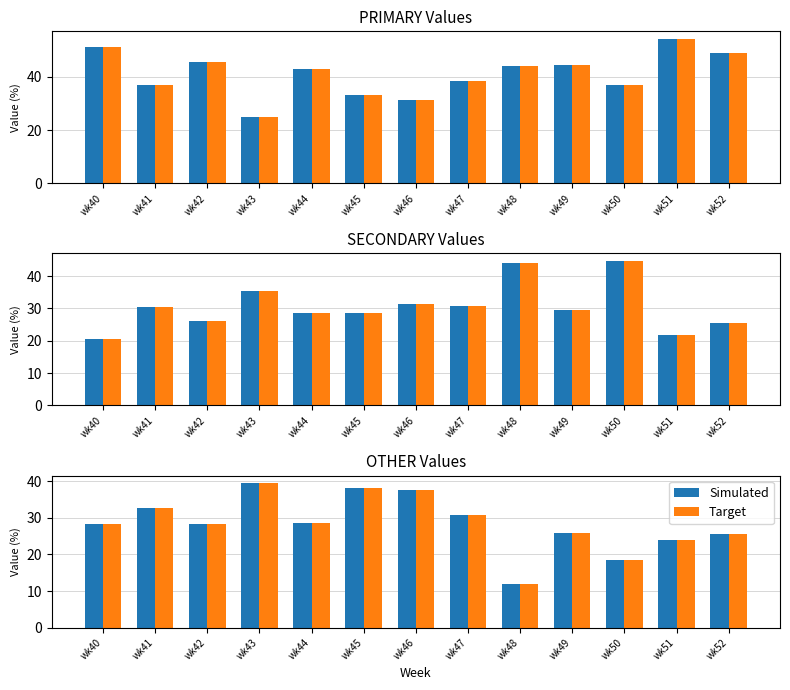

At which category is the sum across all series the highest?

wk43